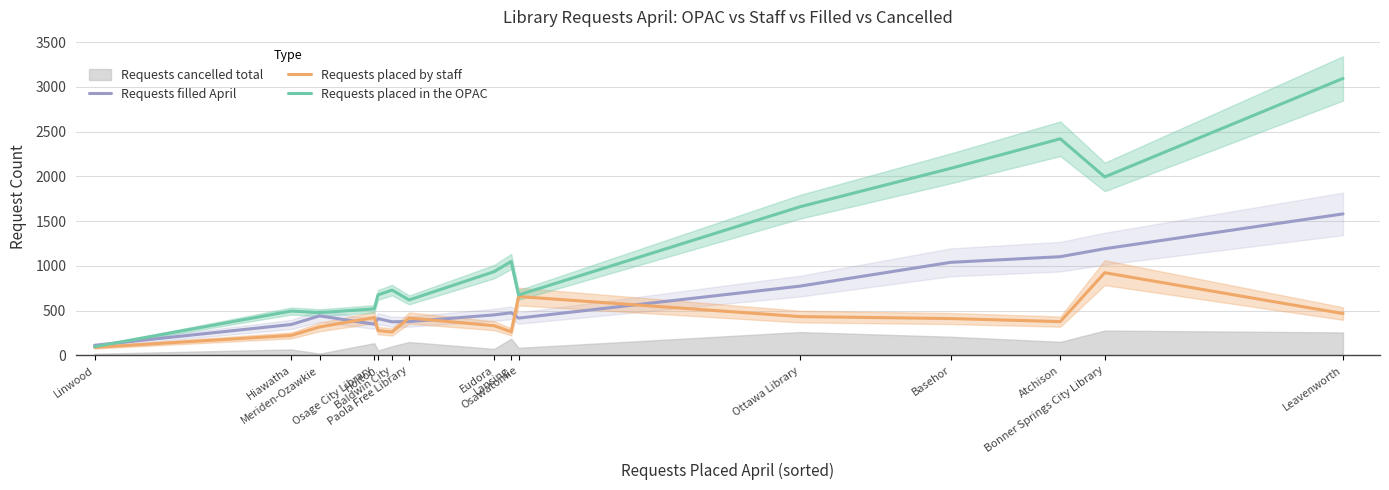

The value of Requests placed in the OPAC at Baldwin City is 730. True or false?

True